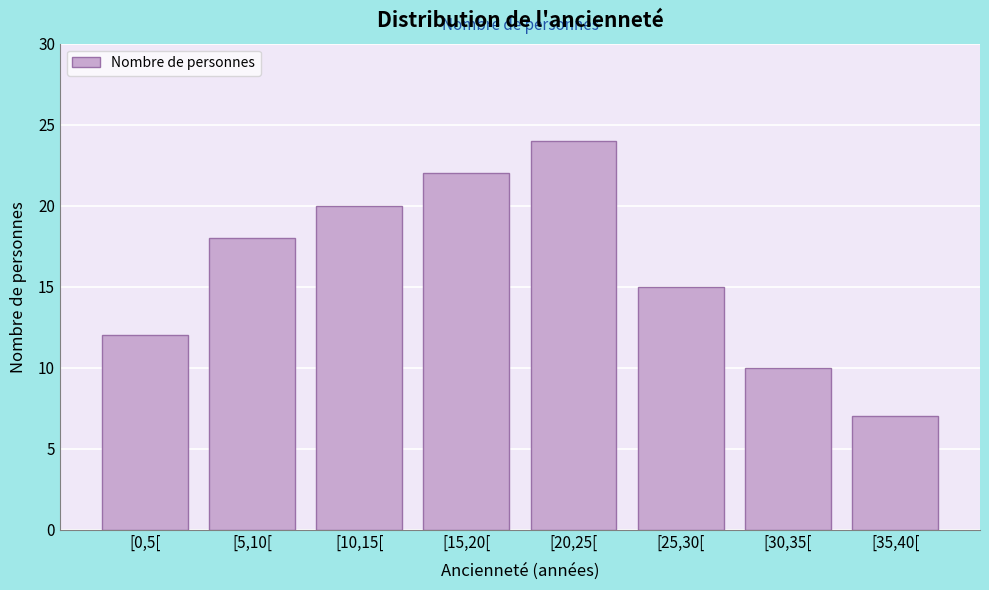

Reading right to left, extract all data points from this chart.

7	10	15	24	22	20	18	12